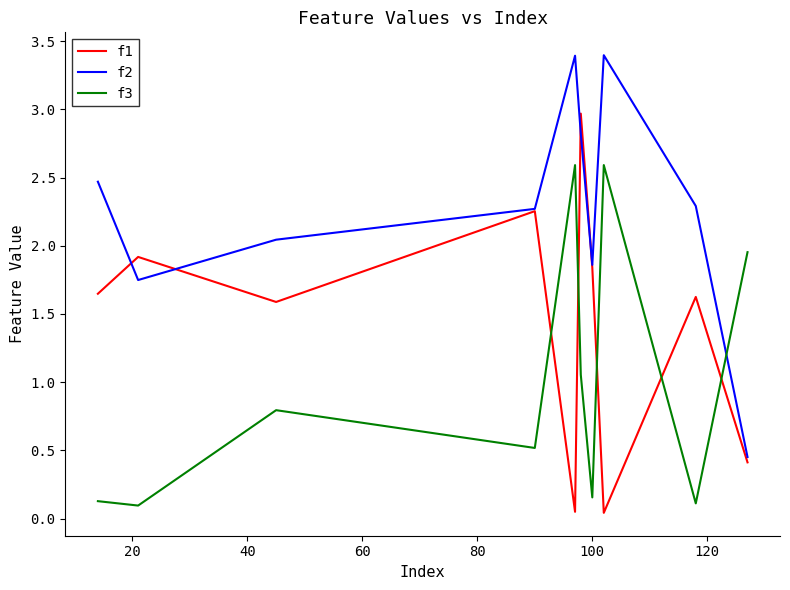

Rank the series by their maximum value, from highest to lowest.

f2, f1, f3